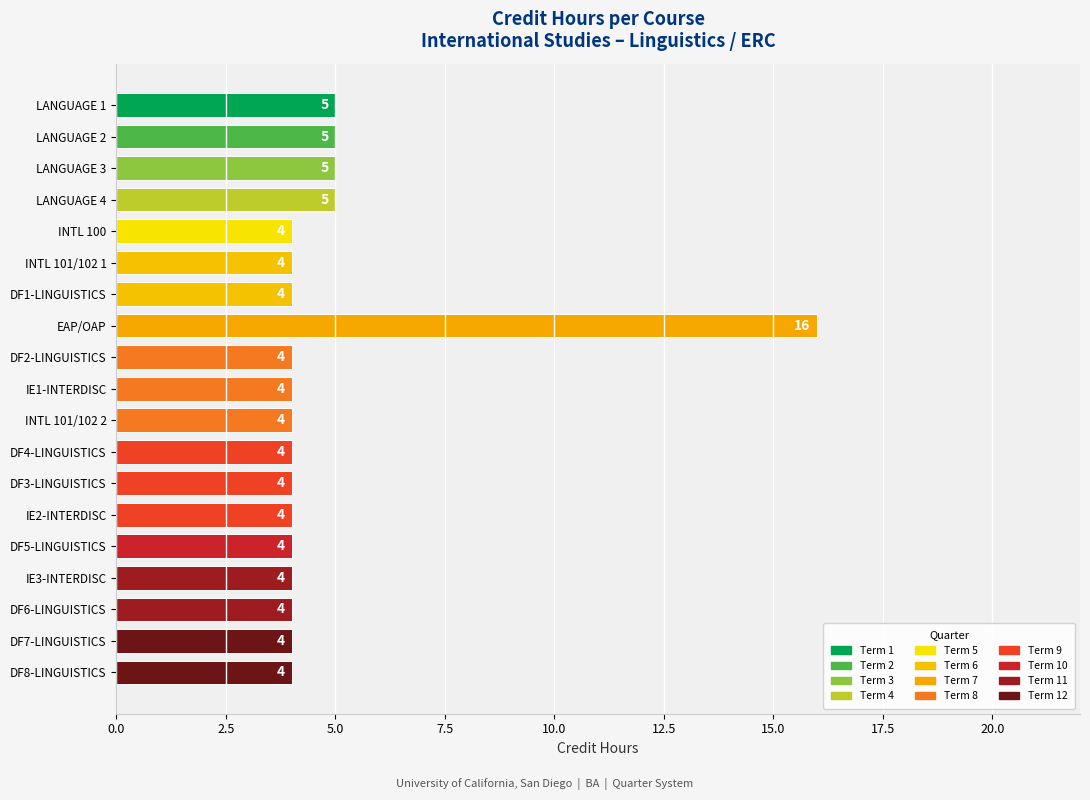

What is the difference between the maximum and minimum values?

12